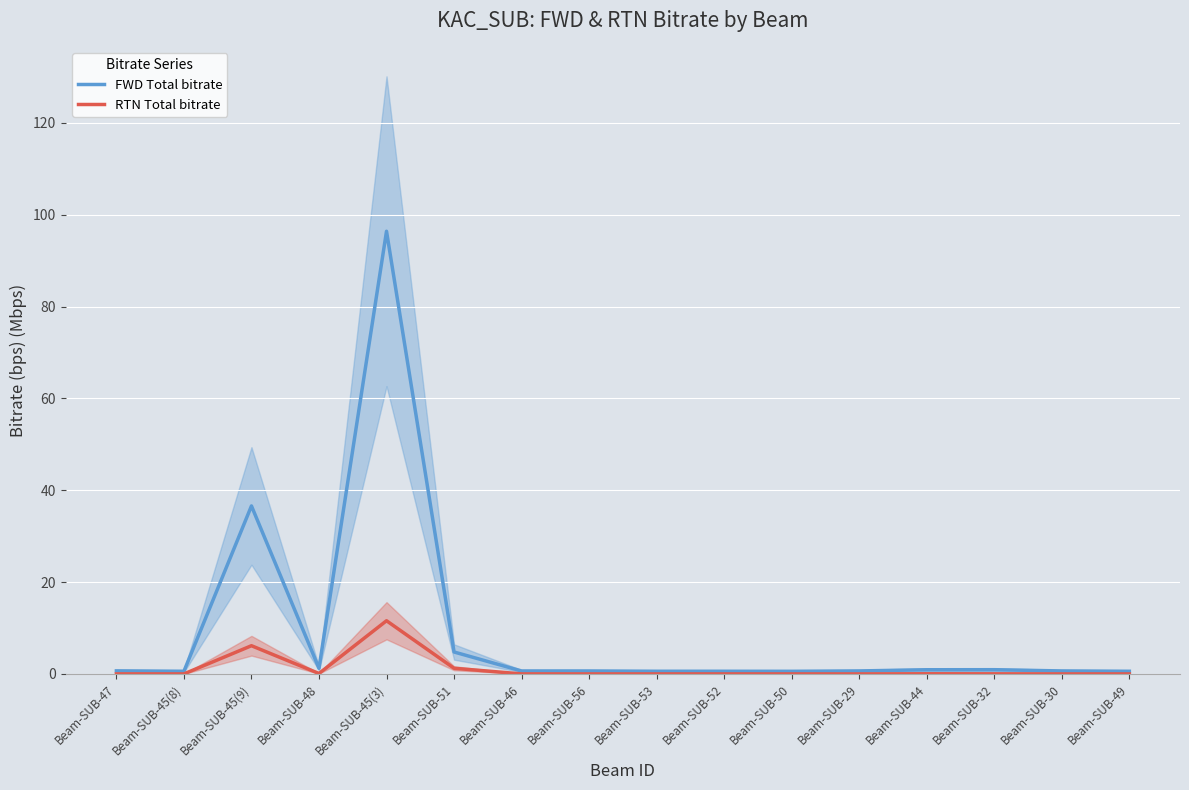

What are all the series names shown in the legend?

FWD Total bitrate, RTN Total bitrate